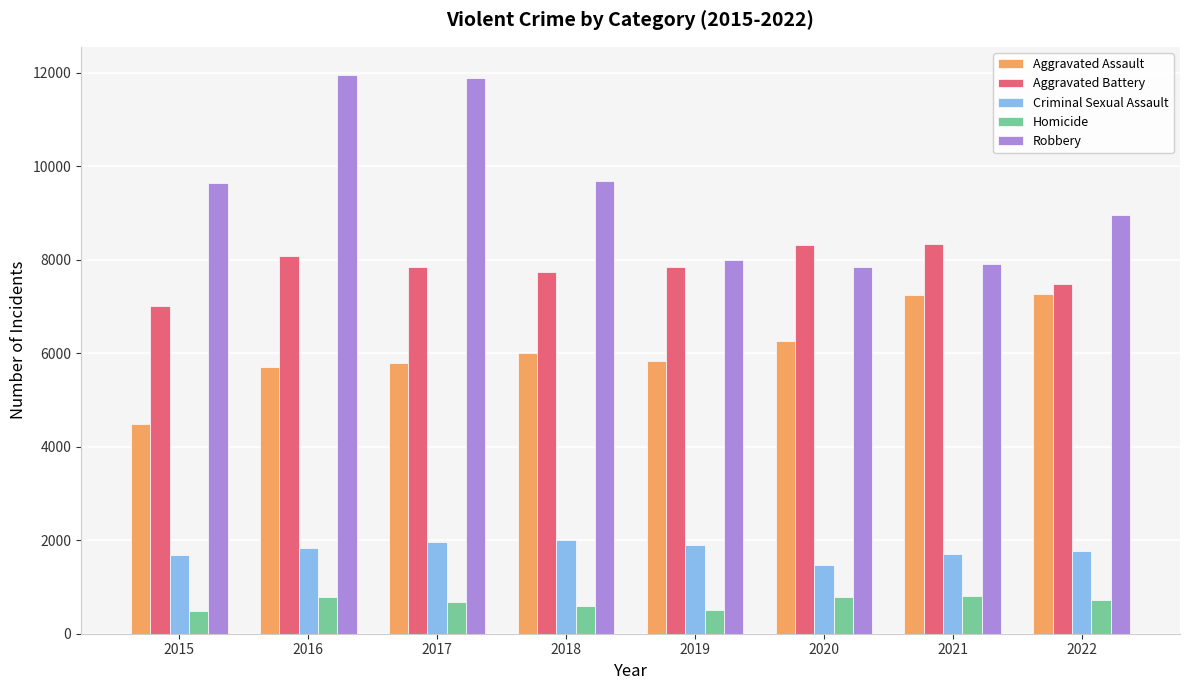

Count the number of data series in this chart.

5